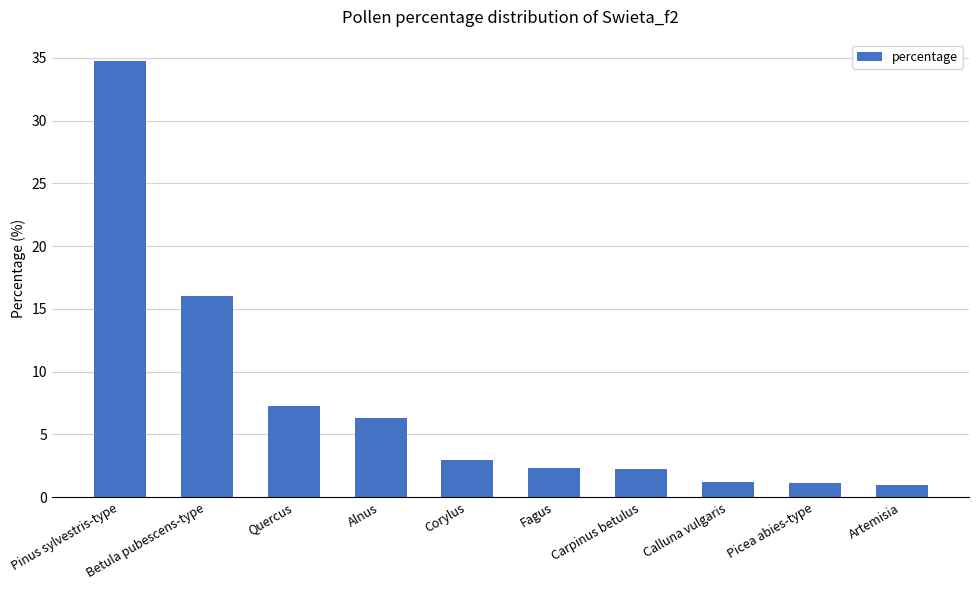

True or false: the data shows 3.9 at Fagus.

False